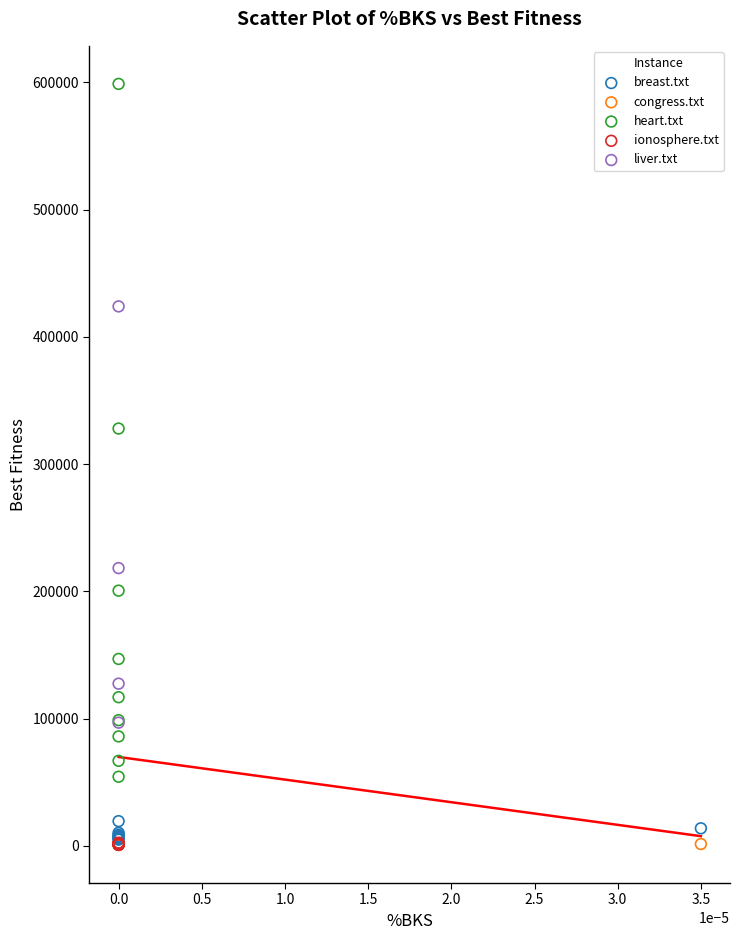

Which series reaches the maximum Y coordinate?

heart.txt